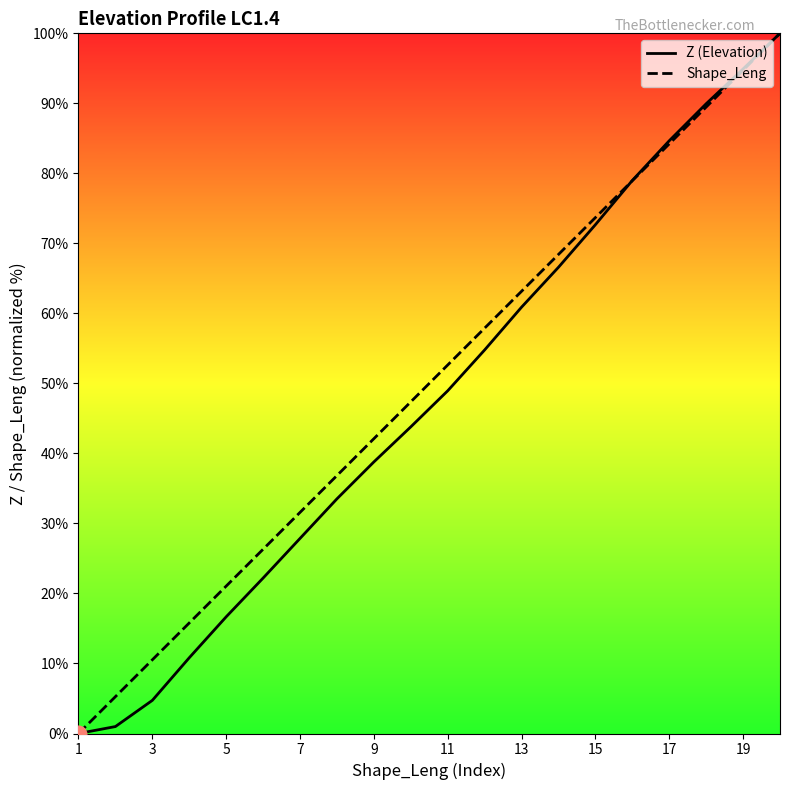

Reading left to right, what are all the values shown in this chart?

Z (Elevation): 0.0	1.0	4.7	10.8	16.7	22.2	27.9	33.5	38.8	43.8	48.9	54.8	60.9	66.6	72.7	79.0	84.7	89.9	94.9	100.0
Shape_Leng: 0.0	5.3	10.5	15.8	21.1	26.3	31.6	36.8	42.1	47.4	52.6	57.9	63.2	68.4	73.7	78.9	84.2	89.5	94.7	100.0